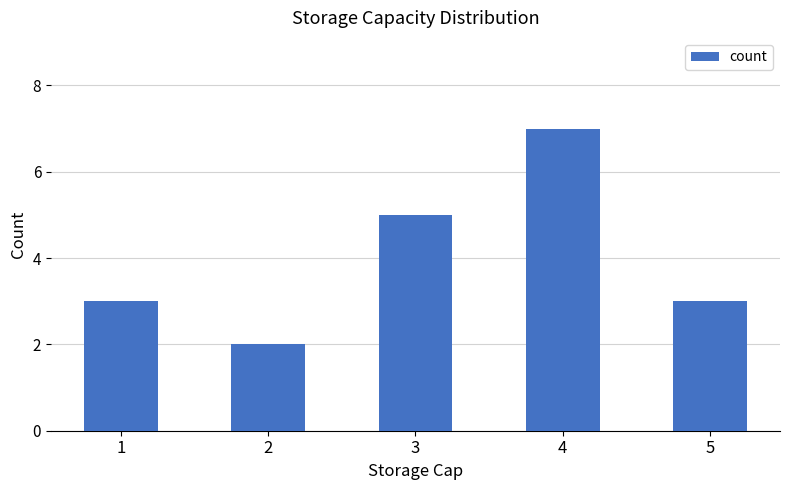

What is the sum of the values at 4 and 3?

12